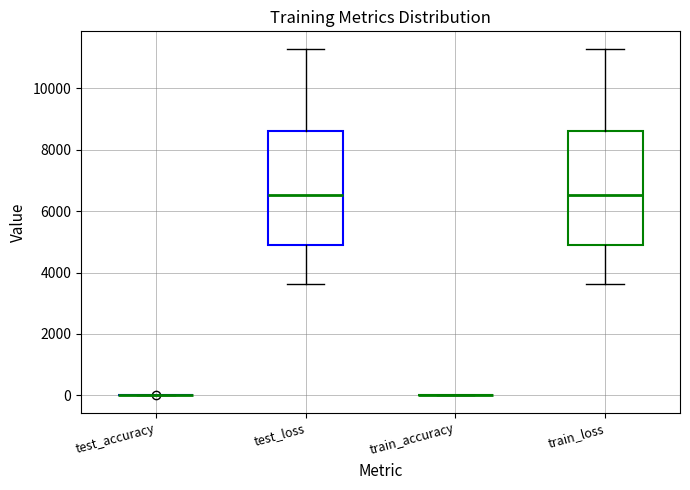

Where does the lower whisker of the box for train_loss end on the y-axis? The values are not printed on the chart, so give them approximately, as read against the axis.

3600